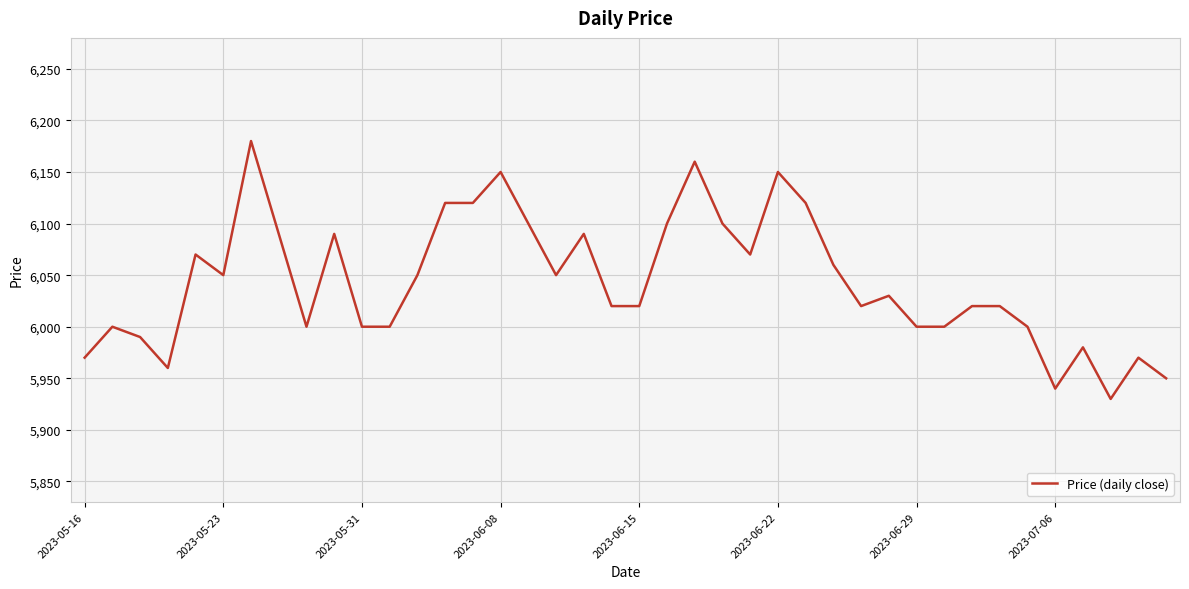

What is the difference between the maximum and minimum values?

250